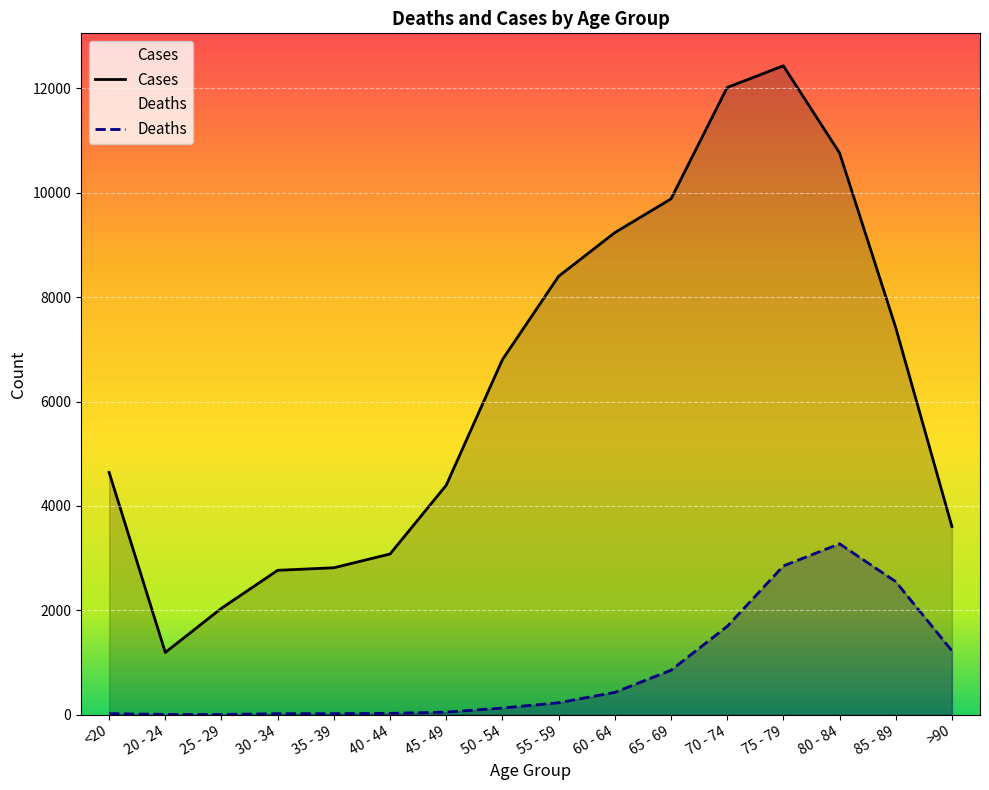

What are all the series names shown in the legend?

Deaths, Cases